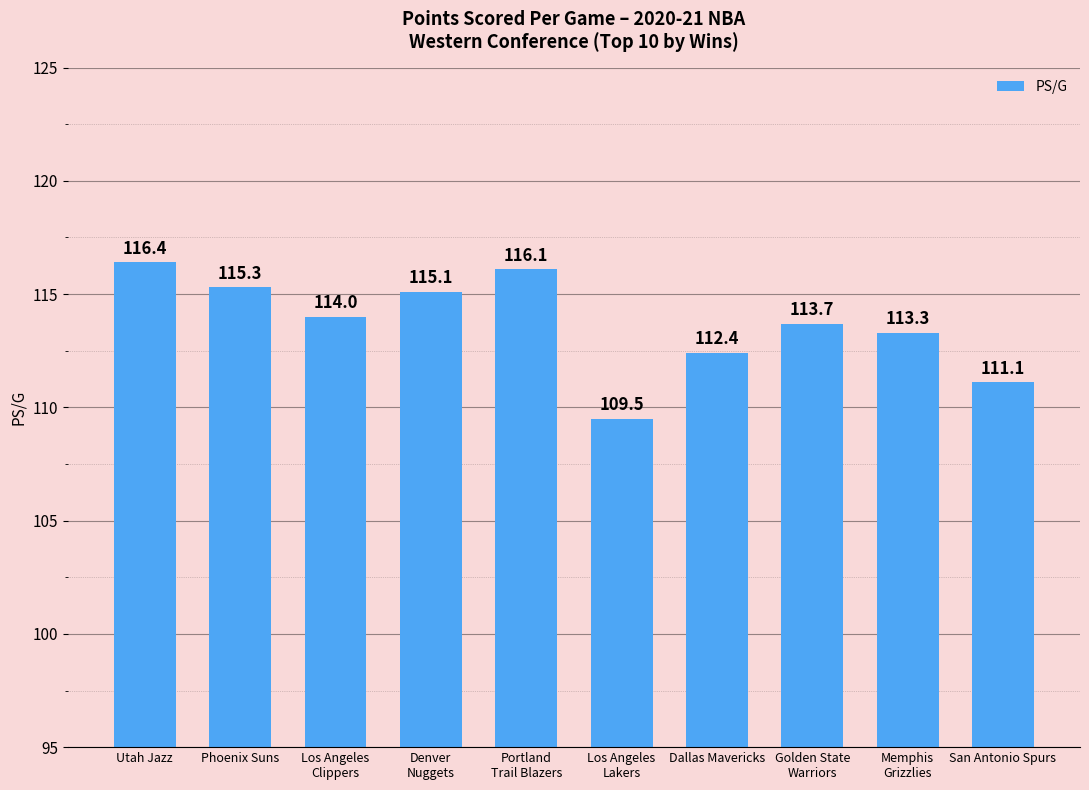

True or false: the data shows 200.8 at Memphis
Grizzlies.

False